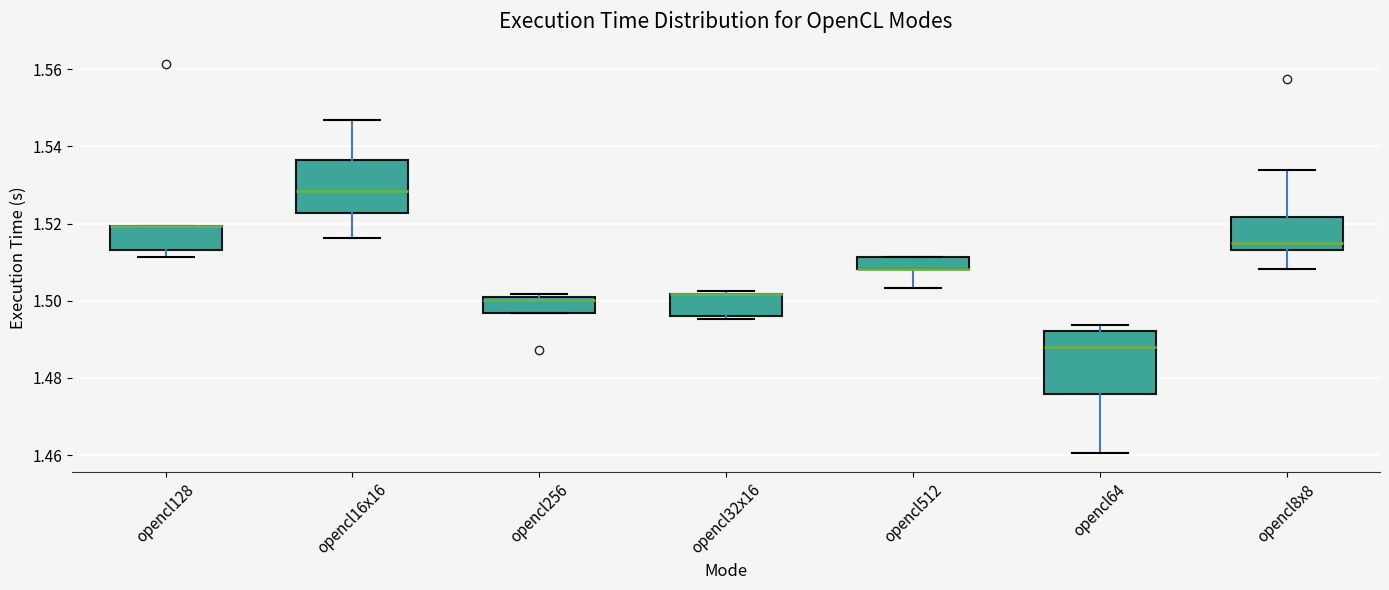

Comparing the boxes themselves (not the whiskers), which one is the tallest?

opencl64